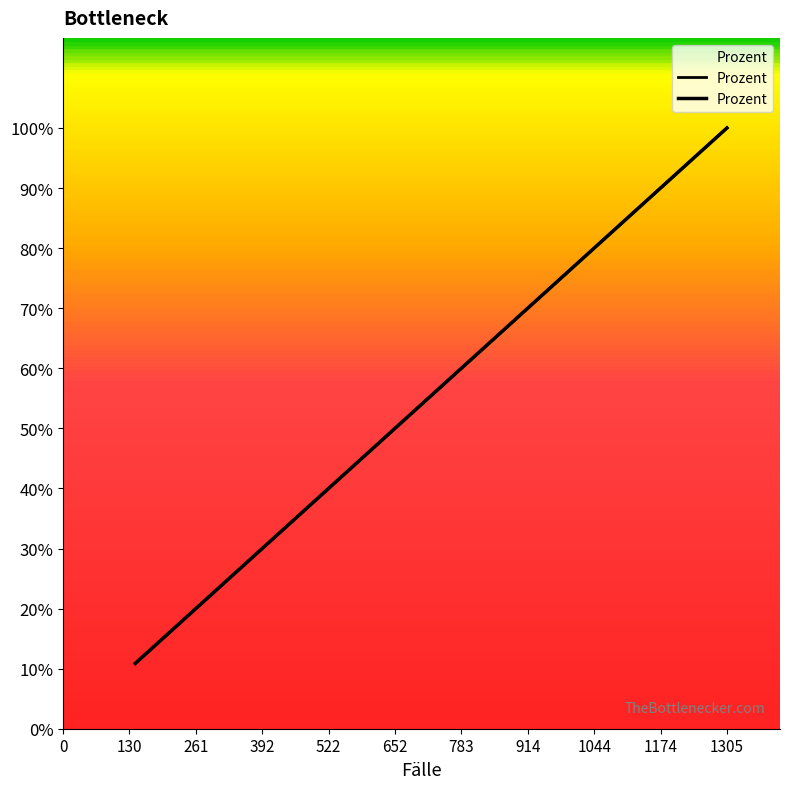

Does the chart have visible grid lines?

No